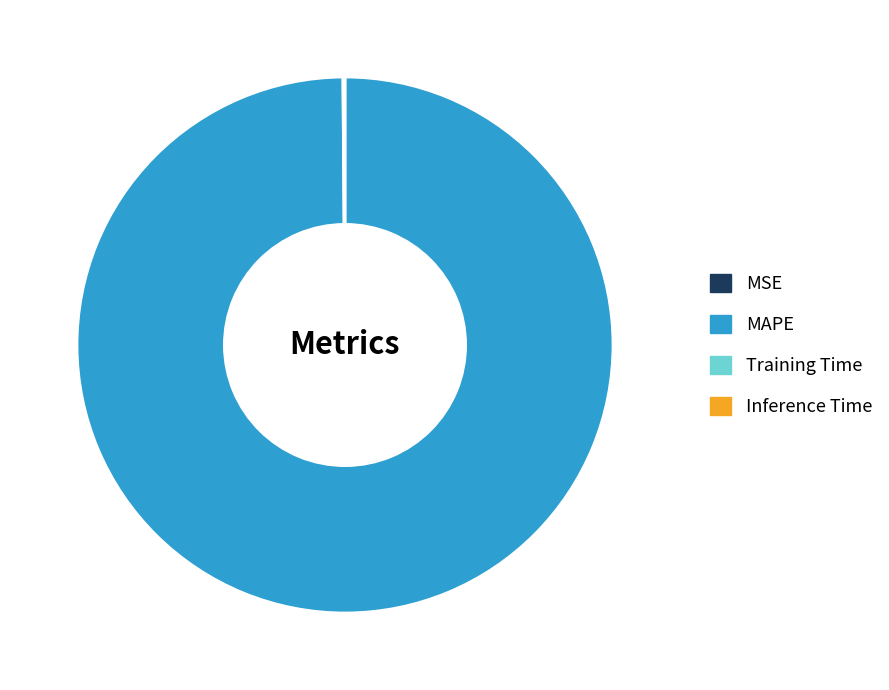

The MAPE slice represents 87% of the pie. True or false?

False